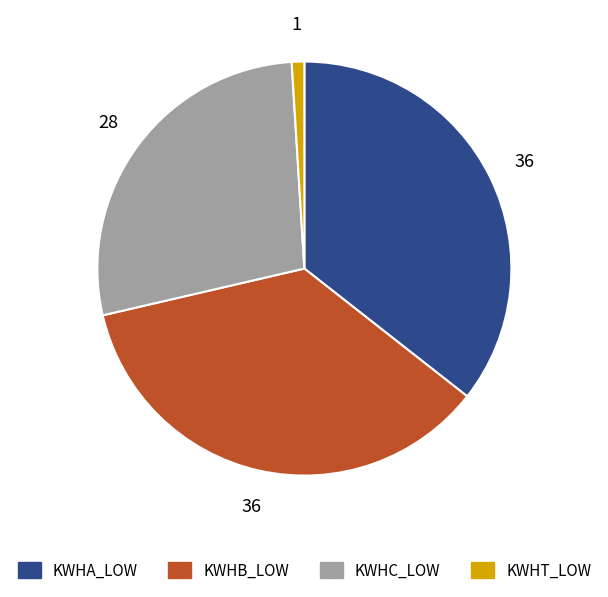

Does any single category account for the majority?

No